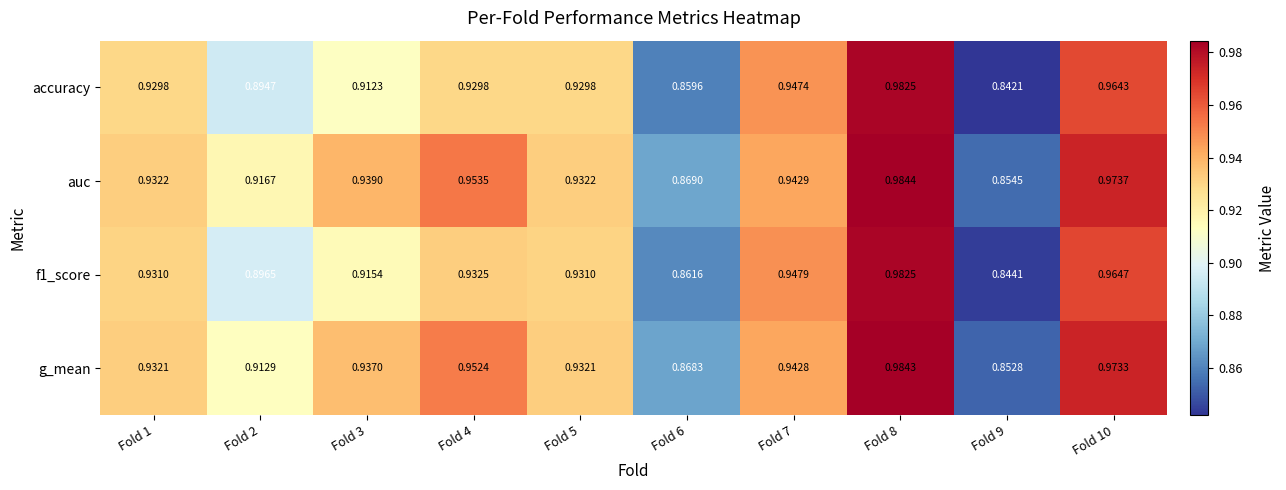

Which series changed the most between Fold 6 and Fold 7?

accuracy